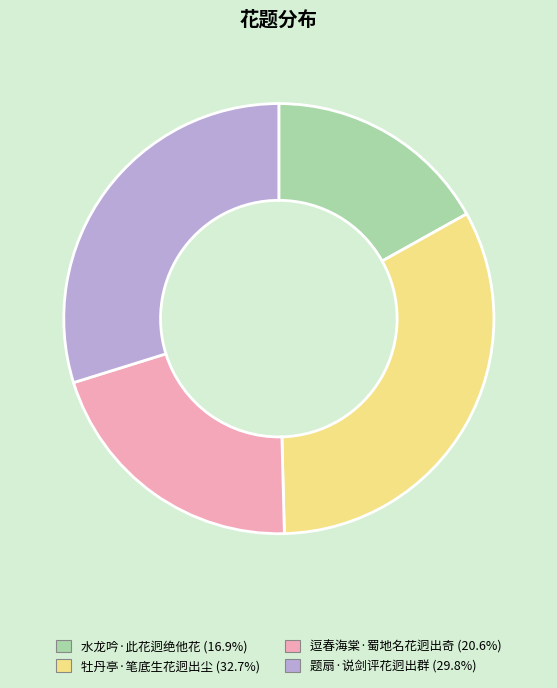

Which slice is the smallest?

水龙吟·此花迥绝他花